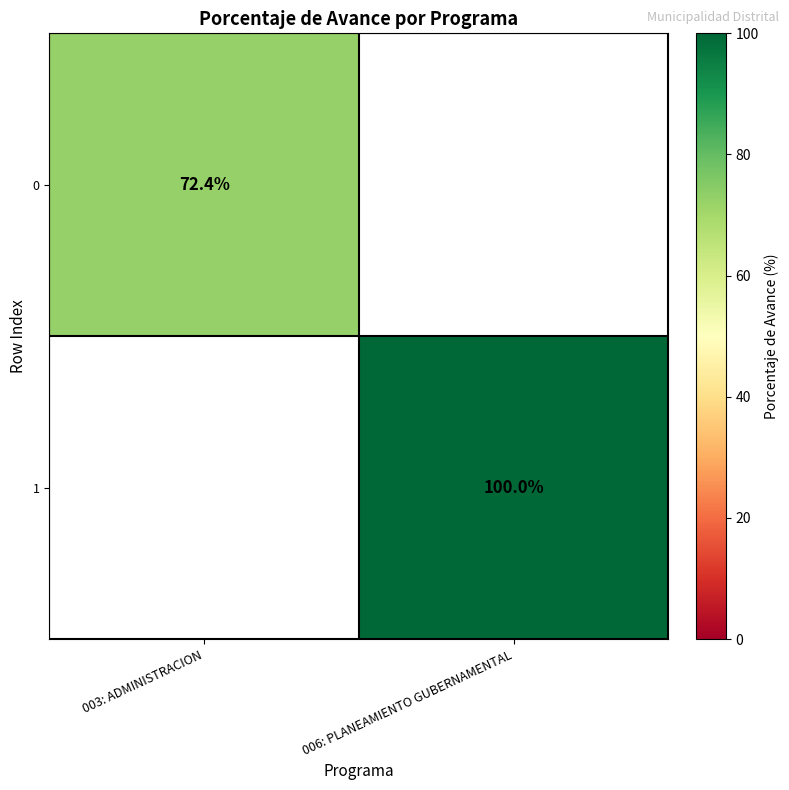

Is it true that 1 equals 100.0 at 006: PLANEAMIENTO GUBERNAMENTAL?

True